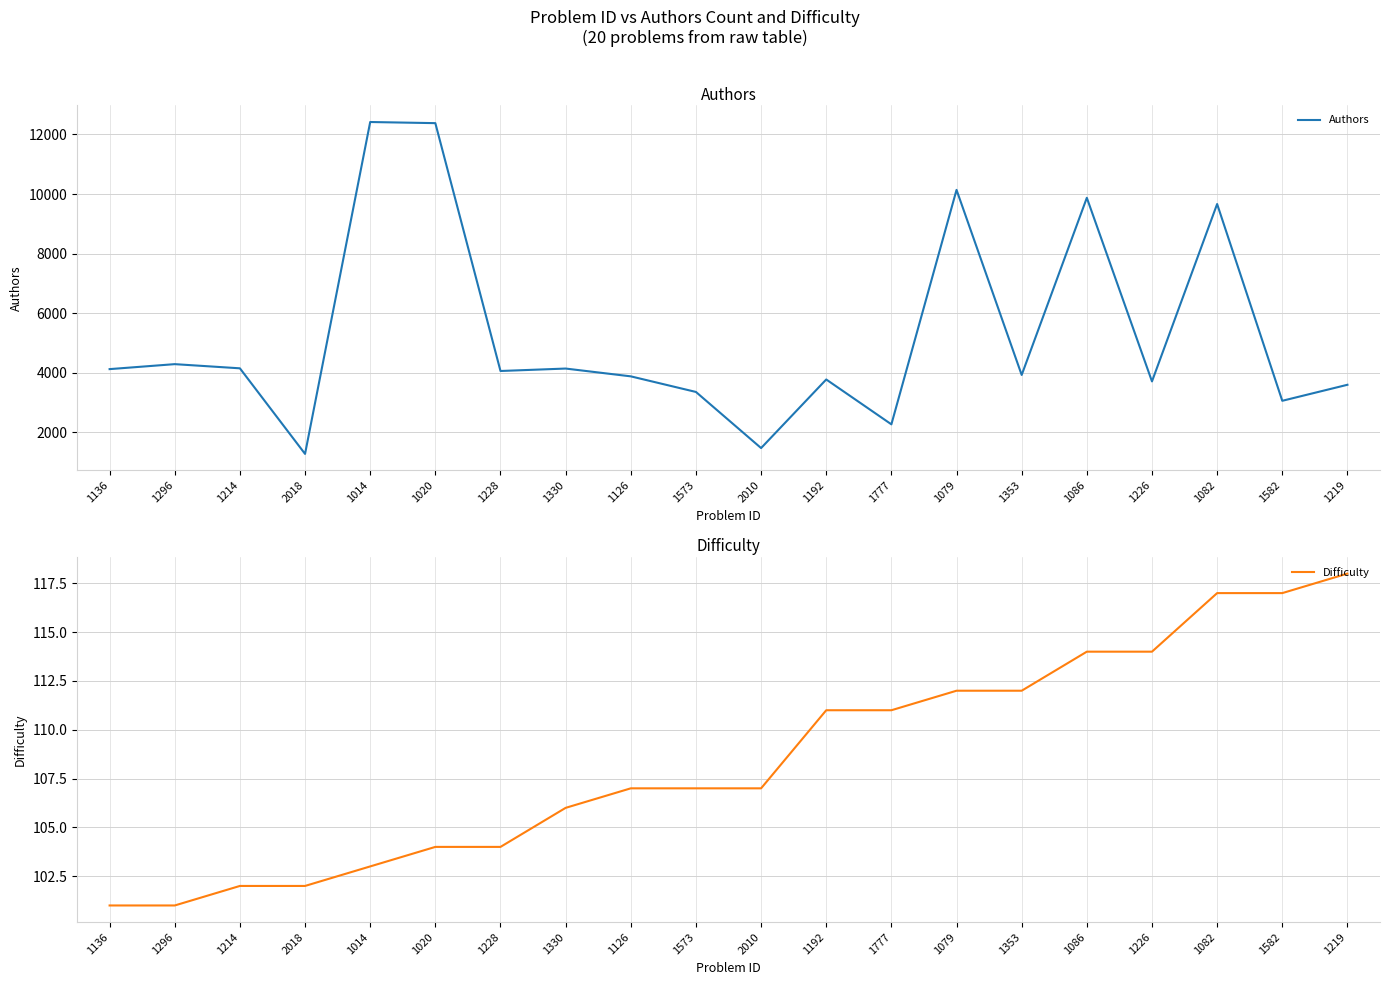

Which label corresponds to the largest value in the chart?

1014